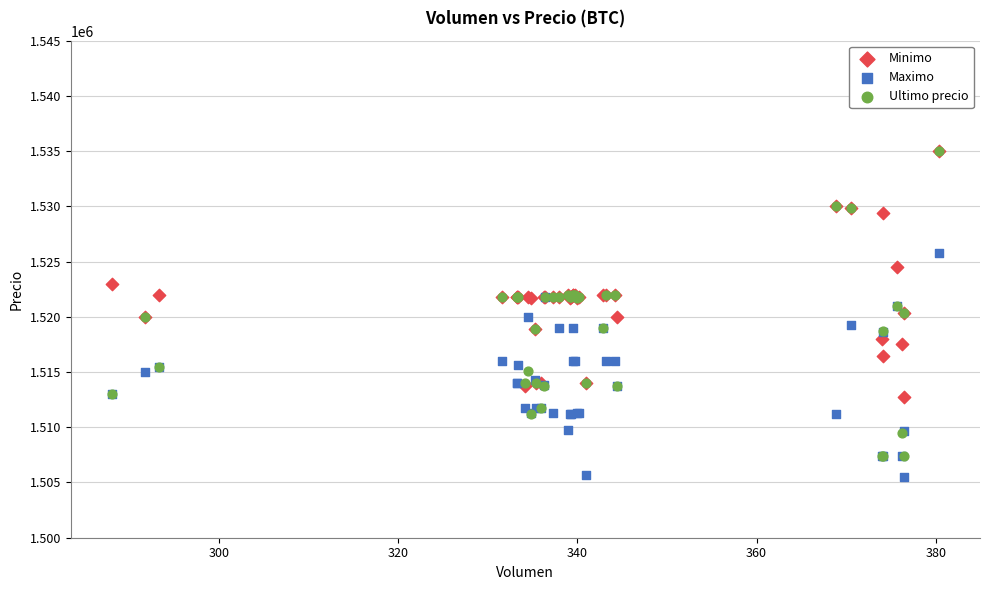

Which series has the widest spread of Y values?

Ultimo precio